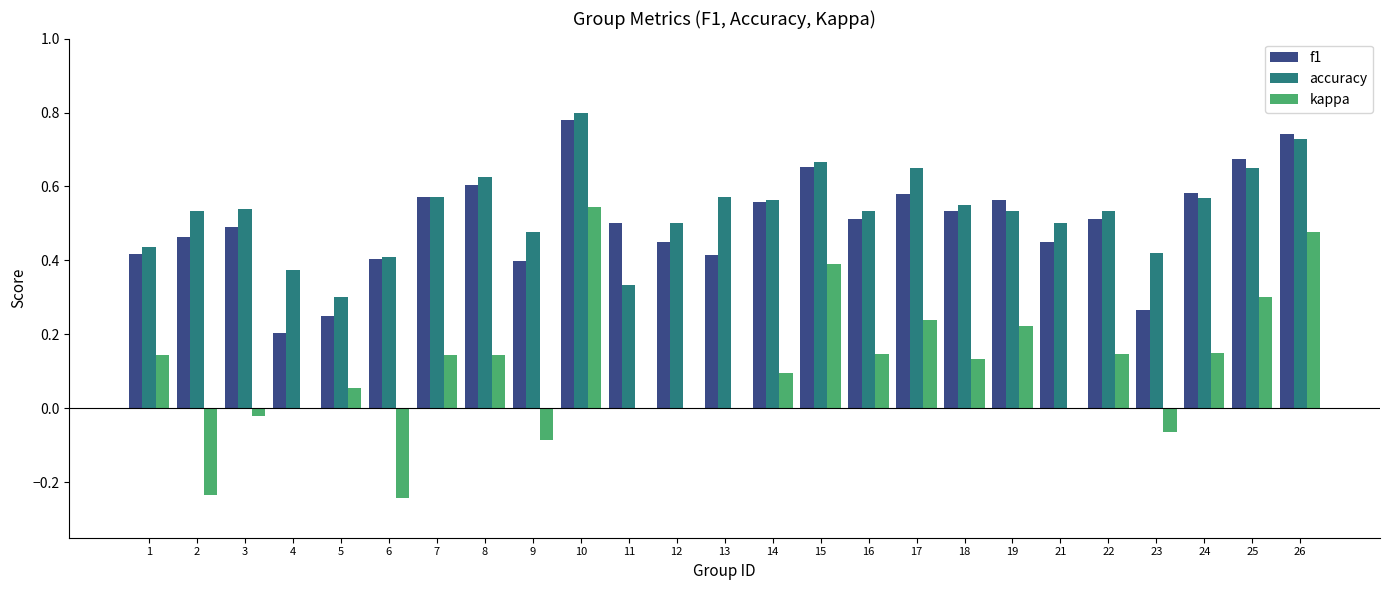

Are the bars grouped side by side (vs. stacked)?

Yes